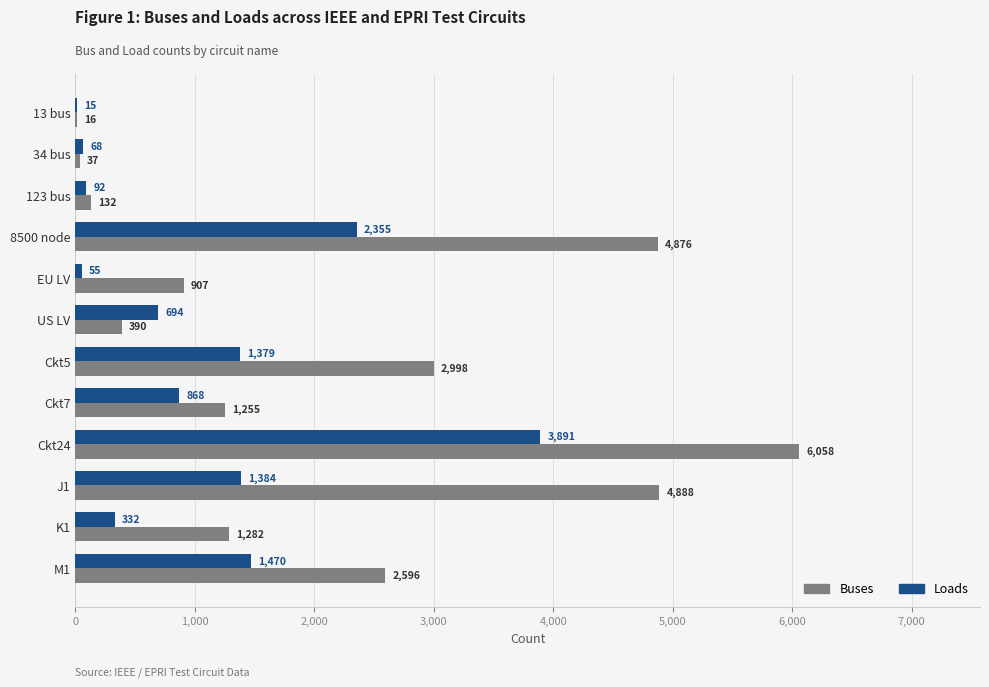

What is the approximate value of Buses at K1?

1282